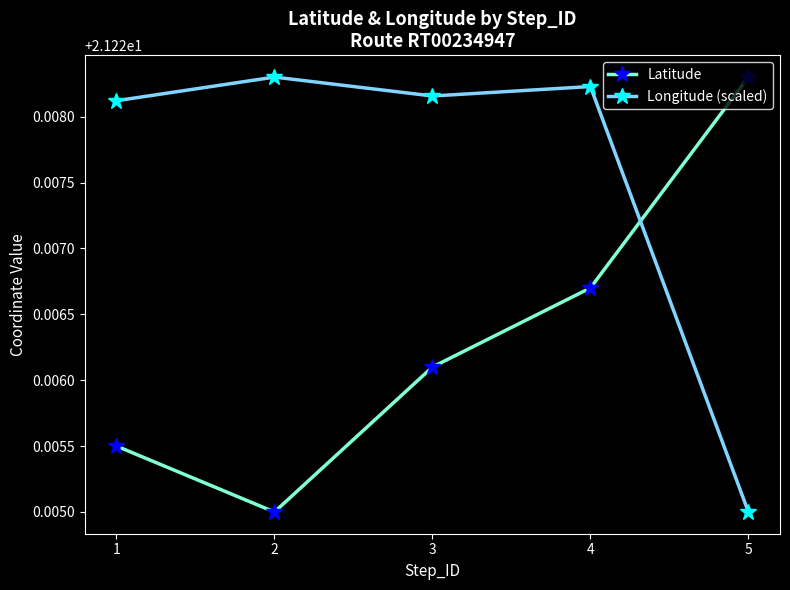

Which series changed the most between 1 and 3?

Latitude